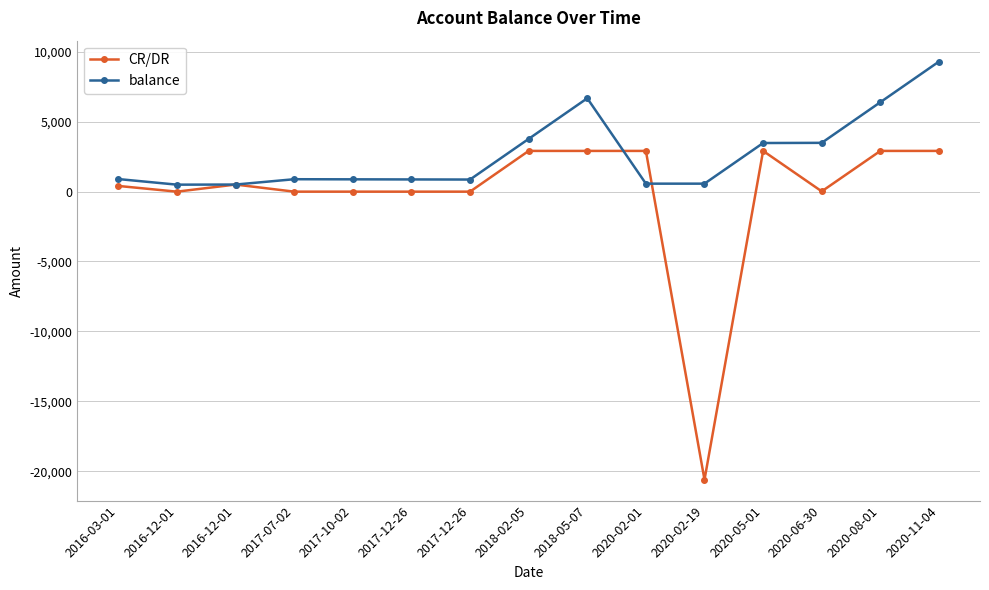

Reading left to right, what are all the values shown in this chart?

CR/DR: 2016-03-01=400.0	2016-12-01=-8.0	2016-12-01=500.0	2017-07-02=-7.4	2017-10-02=-7.5	2017-12-26=-8.0	2017-12-26=-7.5	2018-02-05=2905.0	2018-05-07=2905.0	2020-02-01=2905.0	2020-02-19=-20600.0	2020-05-01=2905.0	2020-06-30=12.5	2020-08-01=2905.0	2020-11-04=2905.0
balance: 2016-03-01=892.0	2016-12-01=492.0	2016-12-01=500.0	2017-07-02=880.9	2017-10-02=873.4	2017-12-26=865.4	2017-12-26=857.9	2018-02-05=3762.9	2018-05-07=6667.9	2020-02-01=564.0	2020-02-19=564.0	2020-05-01=3469.0	2020-06-30=3481.5	2020-08-01=6386.5	2020-11-04=9291.5